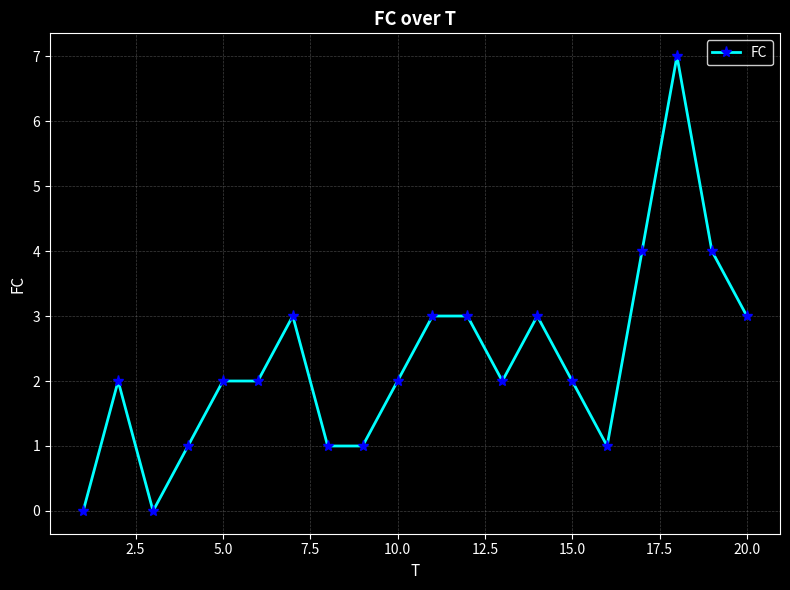

Reading left to right, what are all the values shown in this chart?

0	2	0	1	2	2	3	1	1	2	3	3	2	3	2	1	4	7	4	3